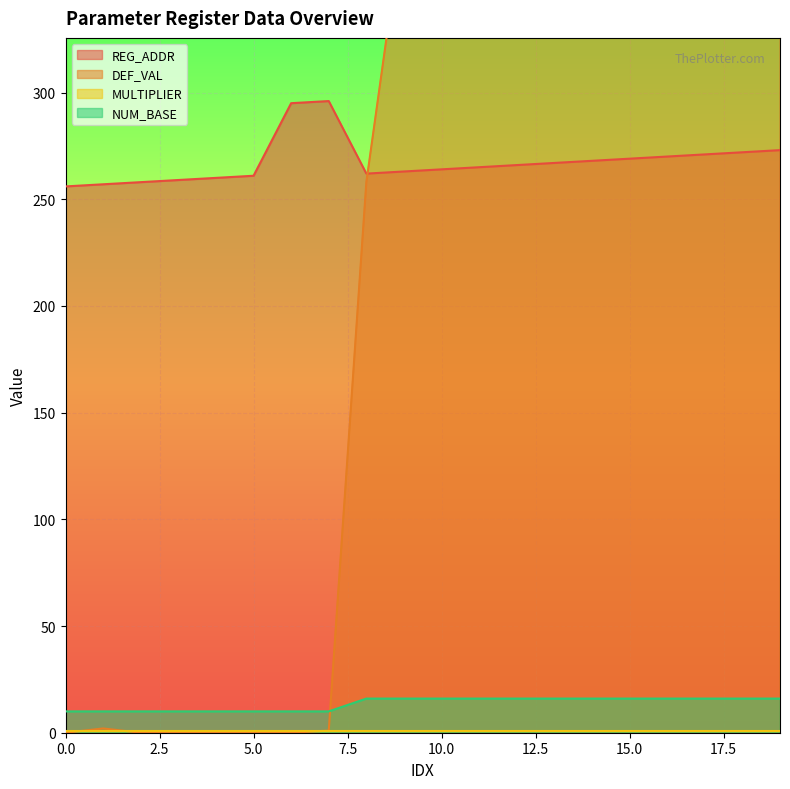

Between 3 and 5, which is larger?

5